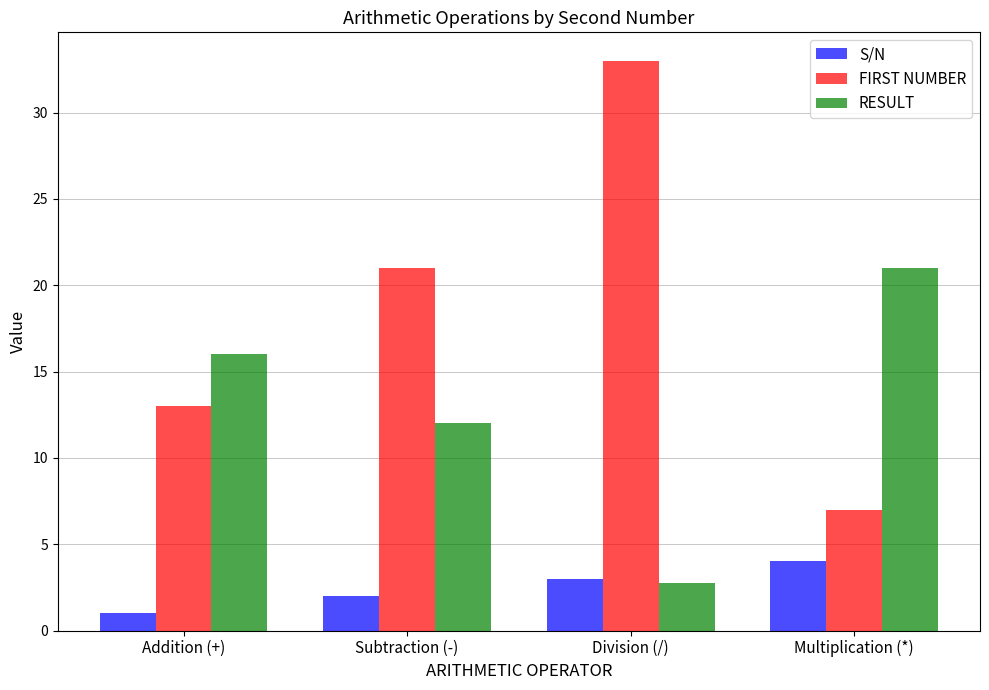

What is the label of the 4th bar from the right?

Addition (+)